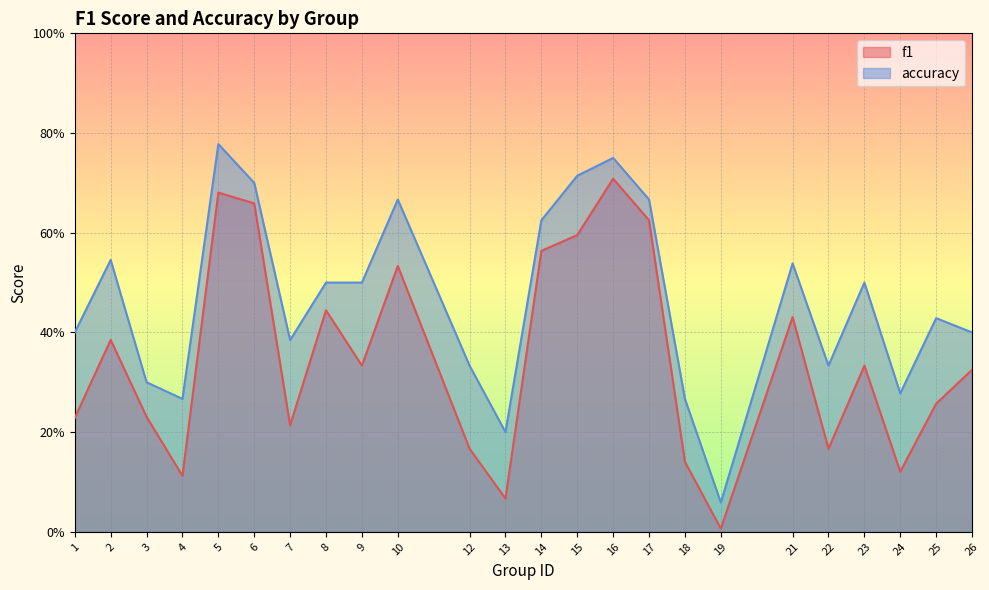

What are all the series names shown in the legend?

f1, accuracy